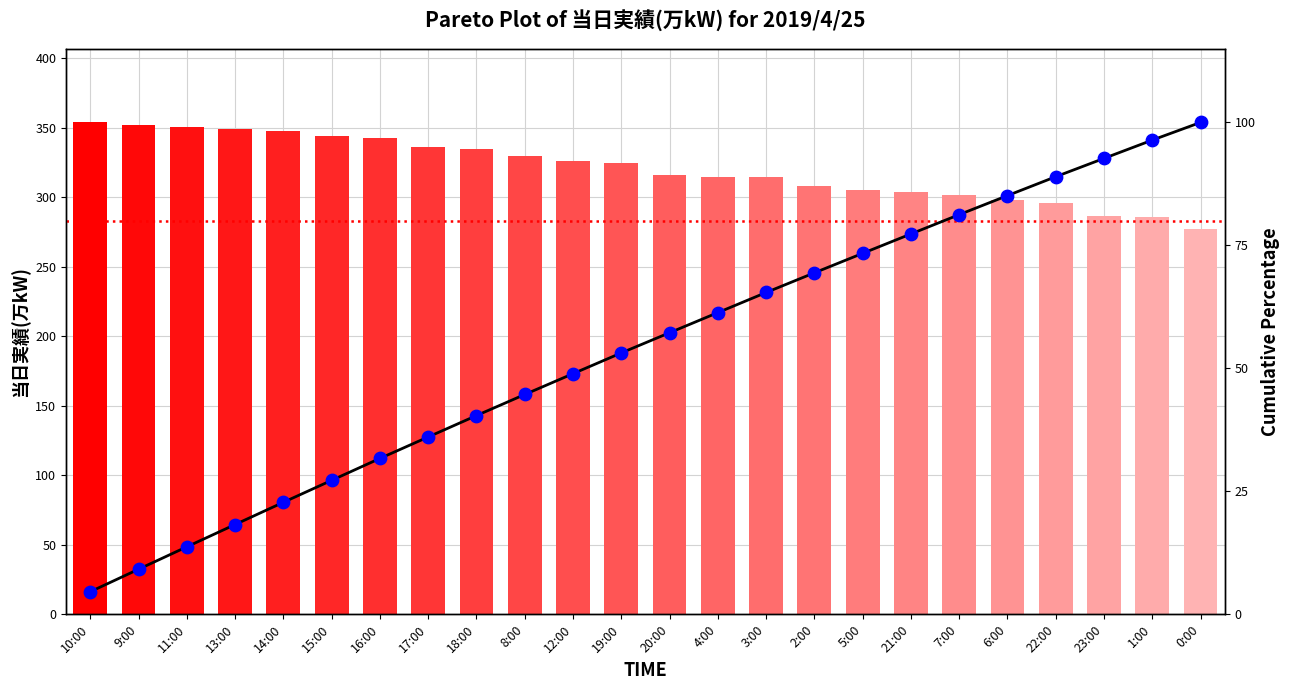

Which series reaches the maximum Y coordinate?

当日実績(万kW)